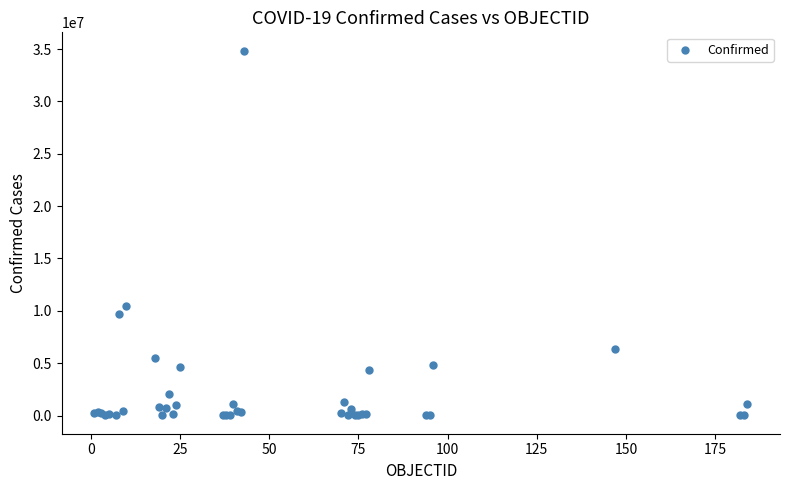

What Y value in the scatter plot is closest to 17431561?

10429996